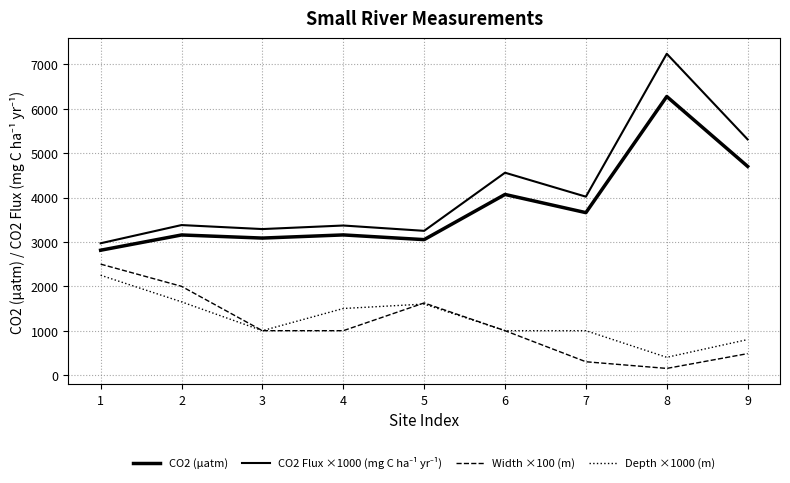

Where is the first local maximum for CO2 Flux ×1000 (mg C ha⁻¹ yr⁻¹)?

2